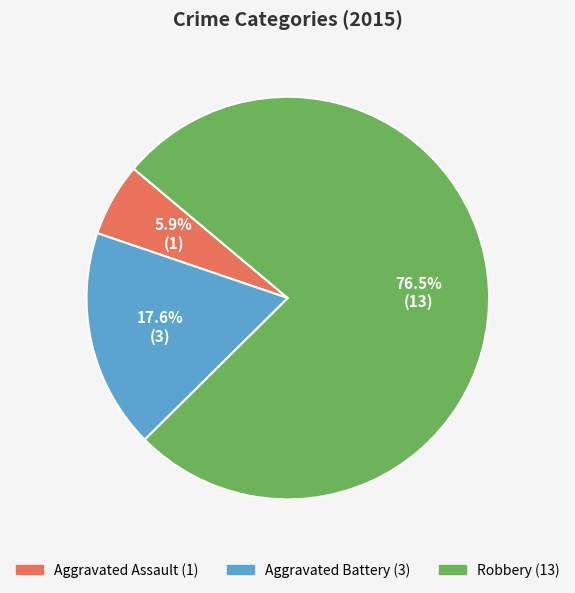

Which category accounts for the majority?

Robbery